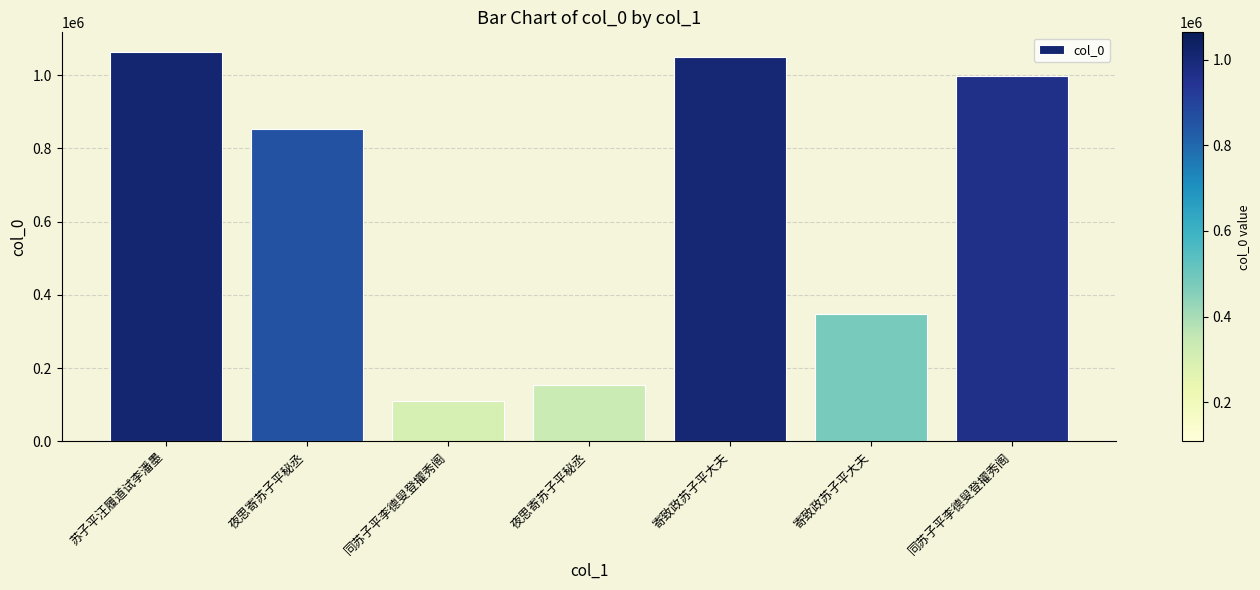

The chart shows a value of 1063615 at 苏子平汪履道试李潘墨. True or false?

True